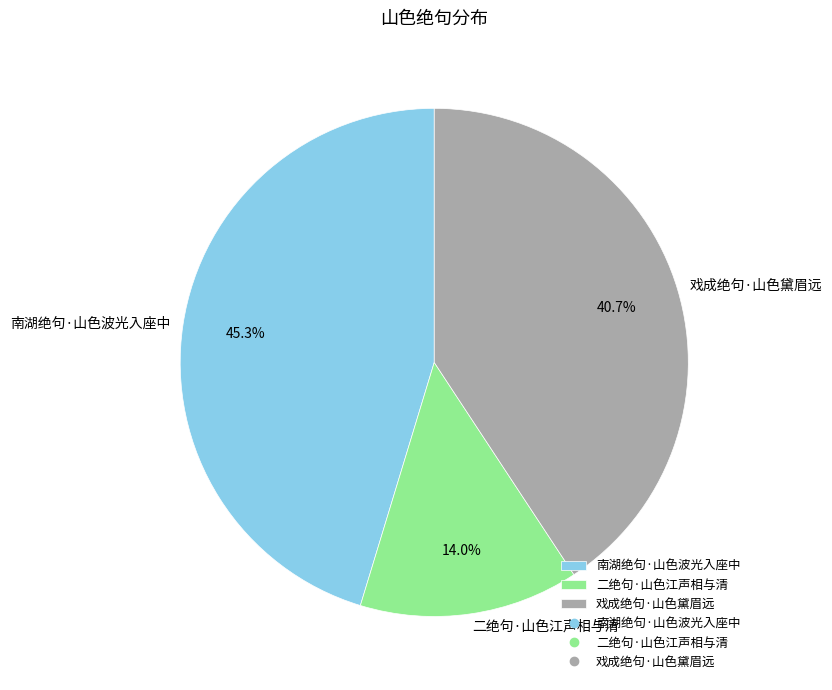

Is there any slice that represents more than half of the pie?

No